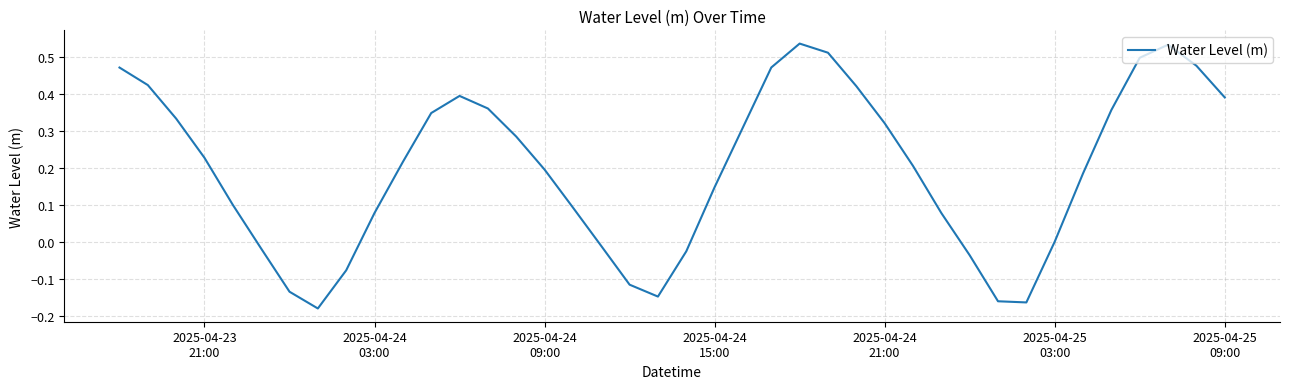

What is the difference between the maximum and minimum values?

0.7